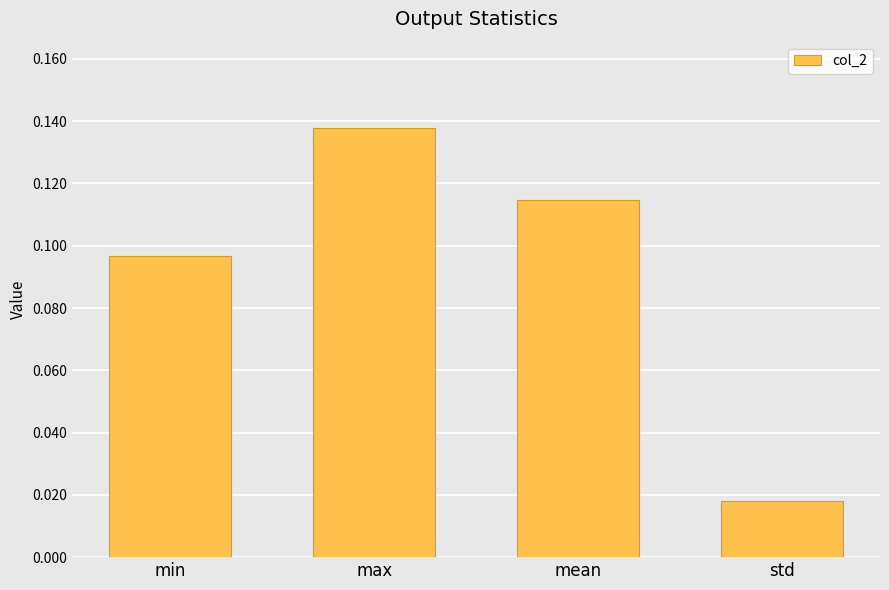

What is the label of the 2nd bar from the right?

mean